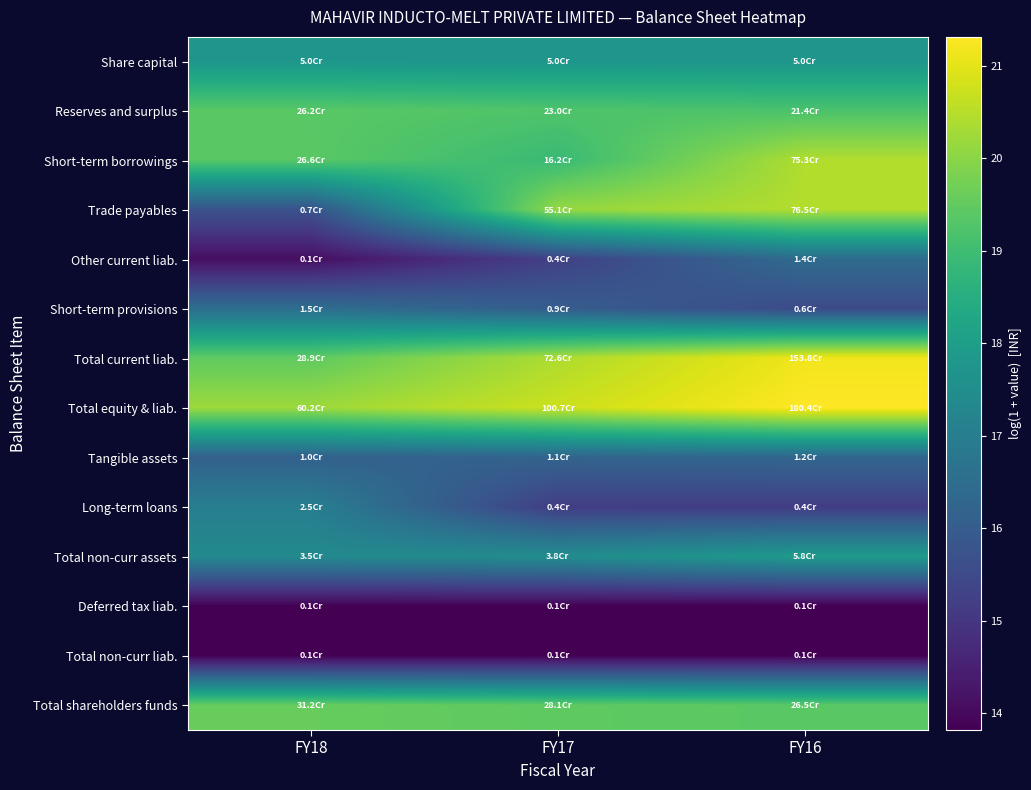

Reading left to right, transcribe all the data shown in this chart.

Share capital: FY18=17.7	FY17=17.7	FY16=17.7
Reserves and surplus: FY18=19.4	FY17=19.3	FY16=19.2
Short-term borrowings: FY18=19.4	FY17=18.9	FY16=20.4
Trade payables: FY18=15.7	FY17=20.1	FY16=20.5
Other current liab.: FY18=14.1	FY17=15.3	FY16=16.4
Short-term provisions: FY18=16.5	FY17=16.0	FY16=15.5
Total current liab.: FY18=19.5	FY17=20.4	FY16=21.2
Total equity & liab.: FY18=20.2	FY17=20.7	FY16=21.3
Tangible assets: FY18=16.1	FY17=16.2	FY16=16.3
Long-term loans: FY18=17.0	FY17=15.2	FY16=15.2
Total non-curr assets: FY18=17.4	FY17=17.5	FY16=17.9
Deferred tax liab.: FY18=13.8	FY17=13.8	FY16=13.8
Total non-curr liab.: FY18=13.8	FY17=13.8	FY16=13.8
Total shareholders funds: FY18=19.6	FY17=19.5	FY16=19.4